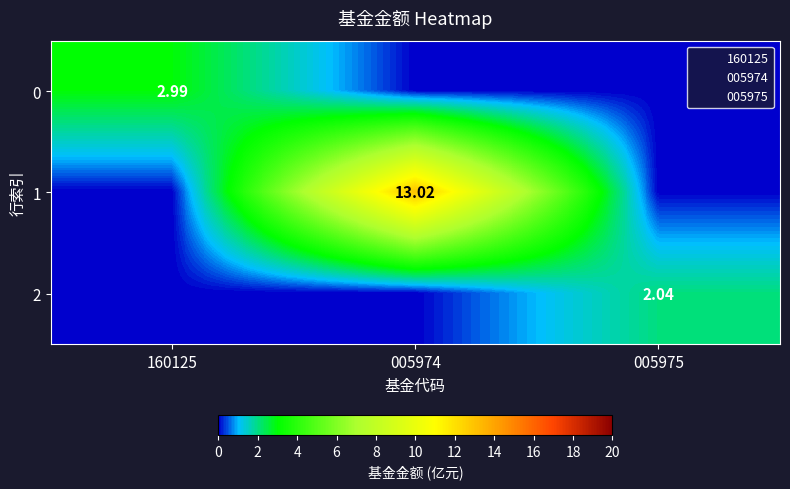

Which series has the largest total across all categories?

1